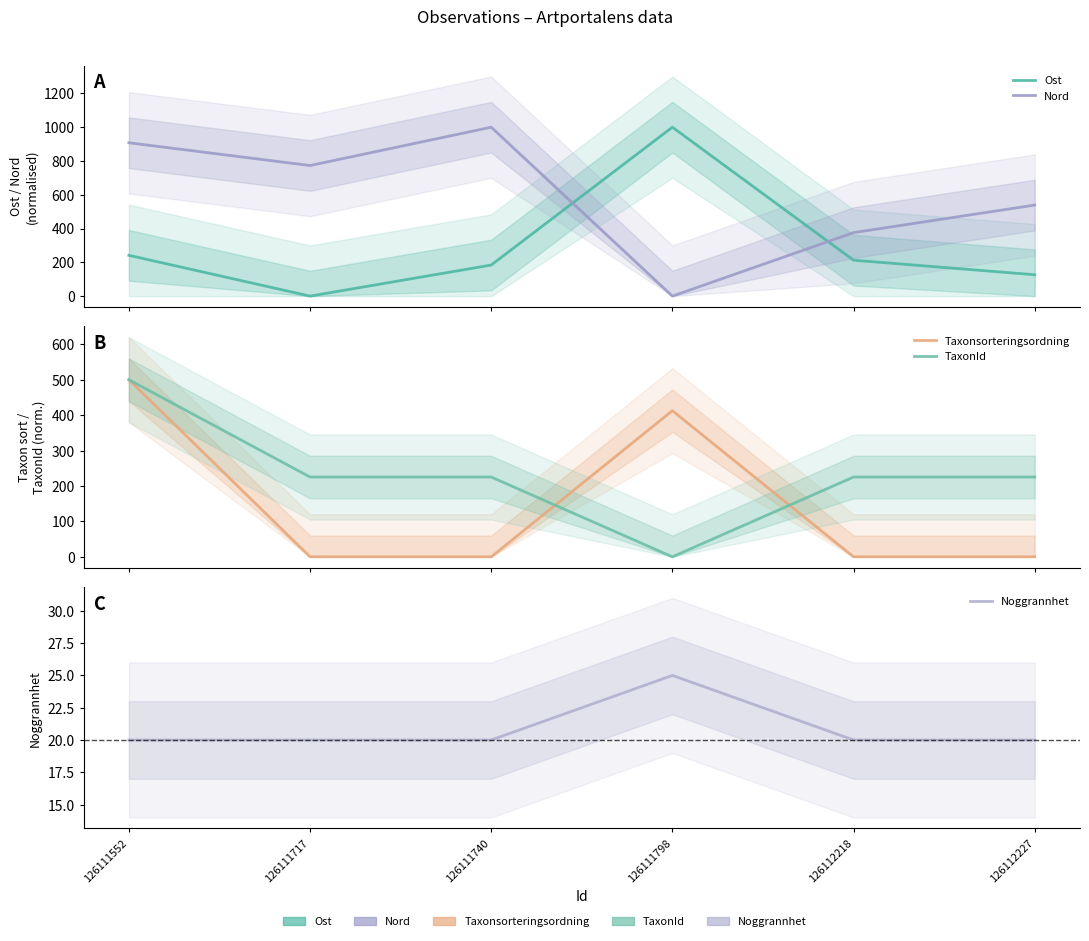

Where is the first local maximum for Noggrannhet?

126111798